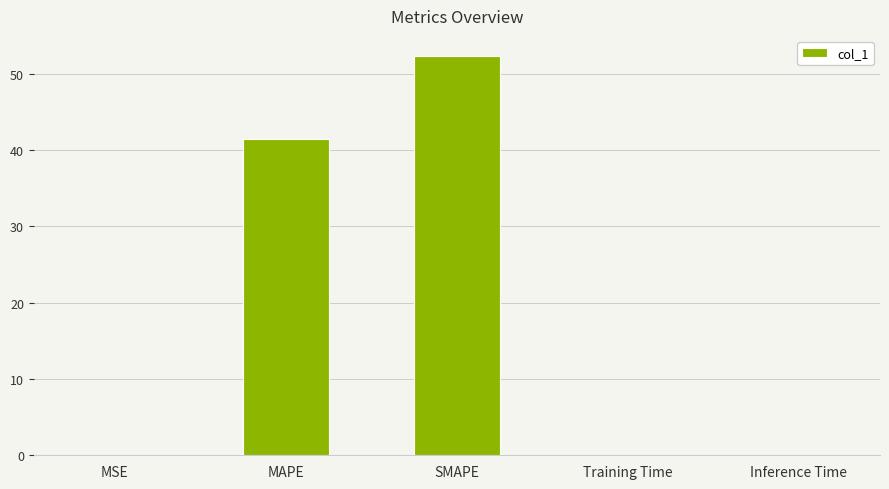

What is the sum of the values at MAPE and SMAPE?

93.8